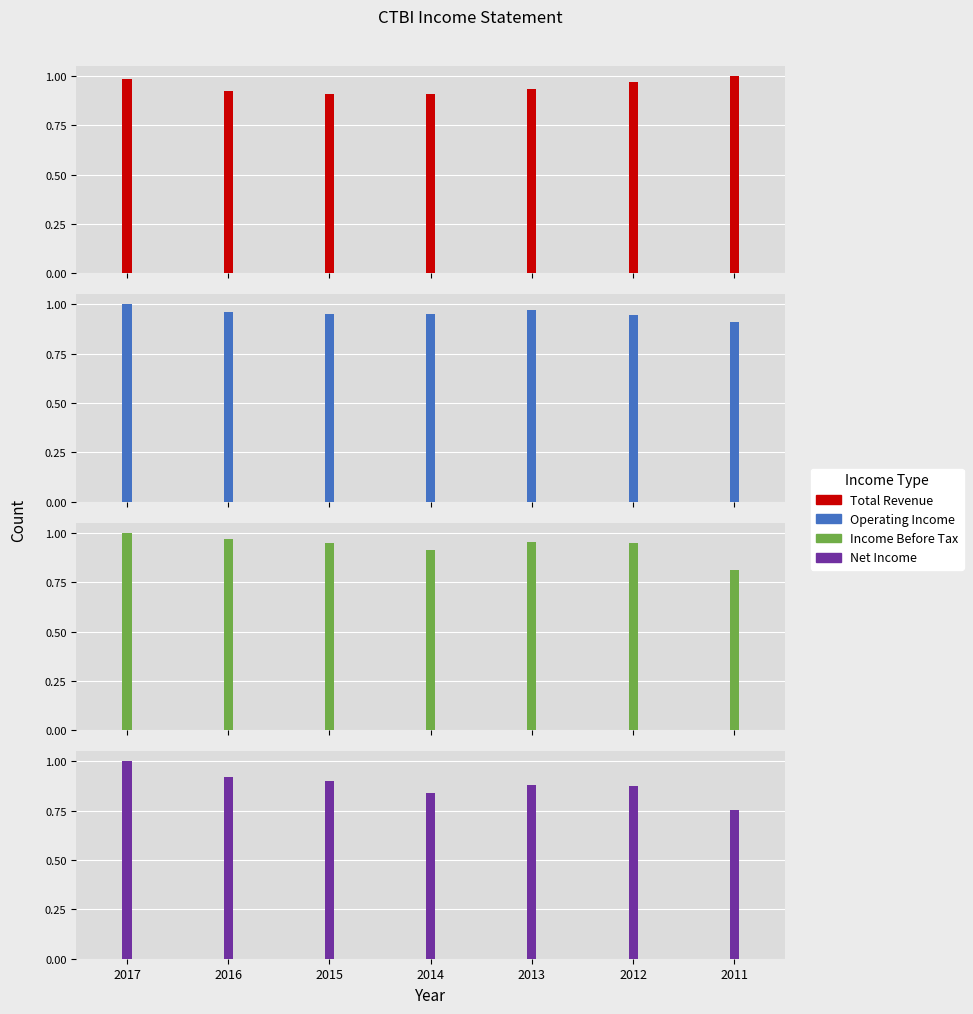

What is the spread (max minus min) of values at 2015?

0.1